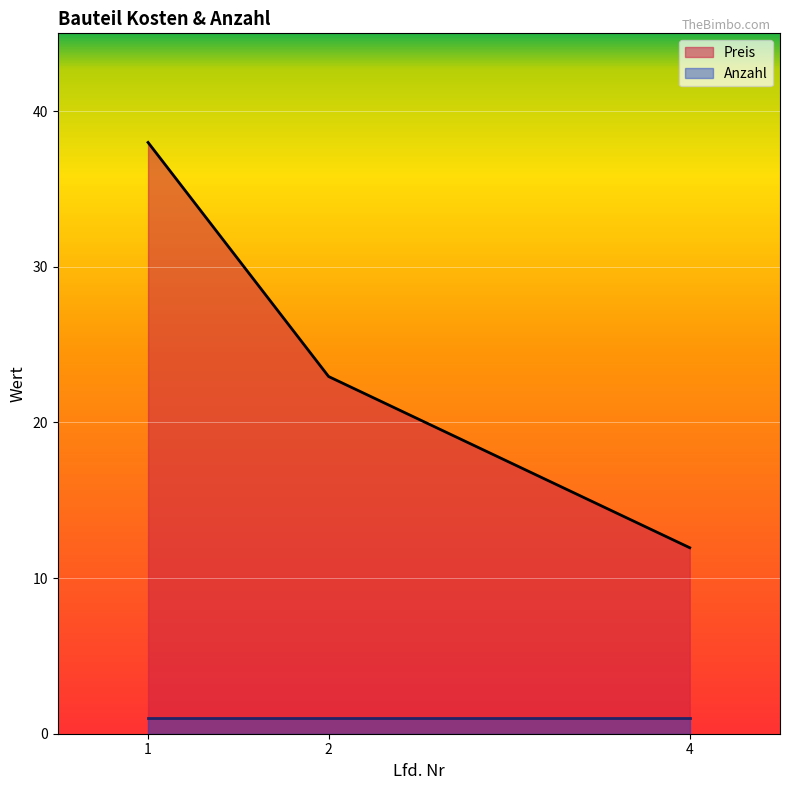

What is the change in value from 2 to 4?

-11.0